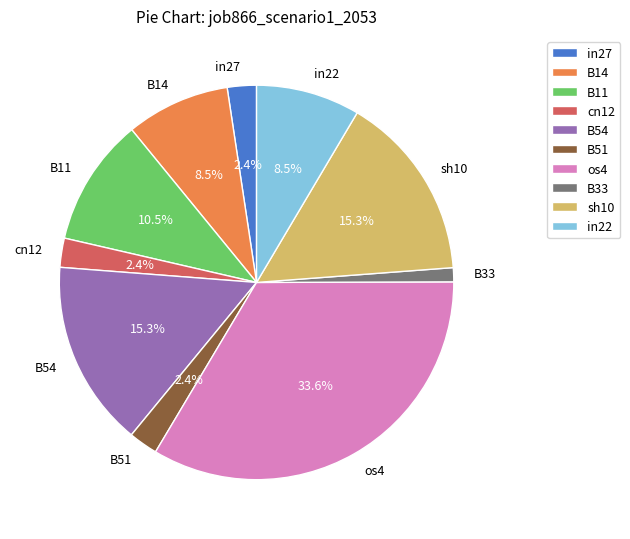

Is it true that B33 is 11% of the pie?

False